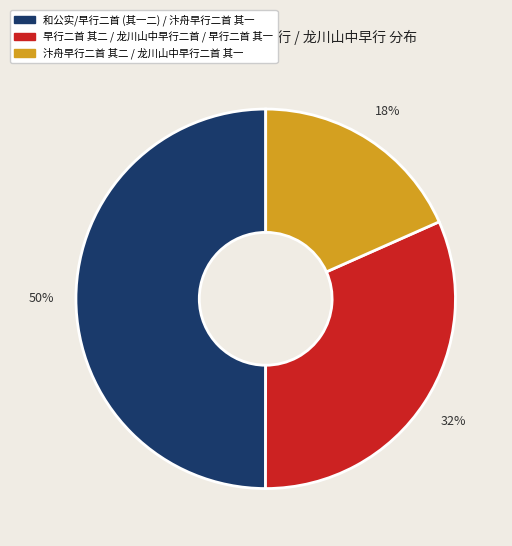

To the nearest percent, what is the average slice percentage?

33%